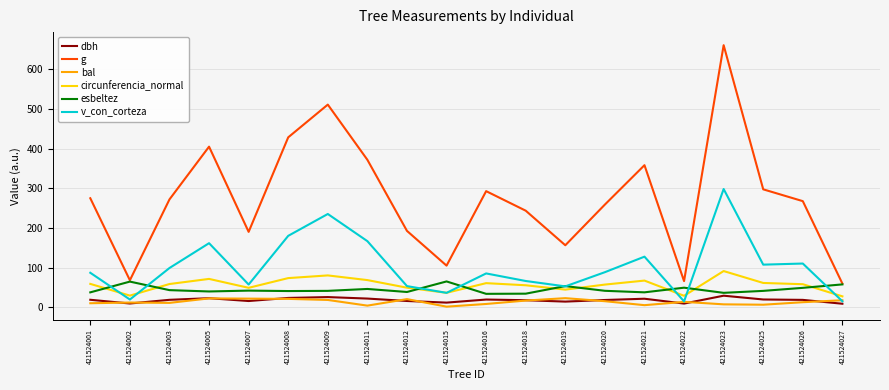

What is the spread (max minus min) of values at 421524025?

290.9